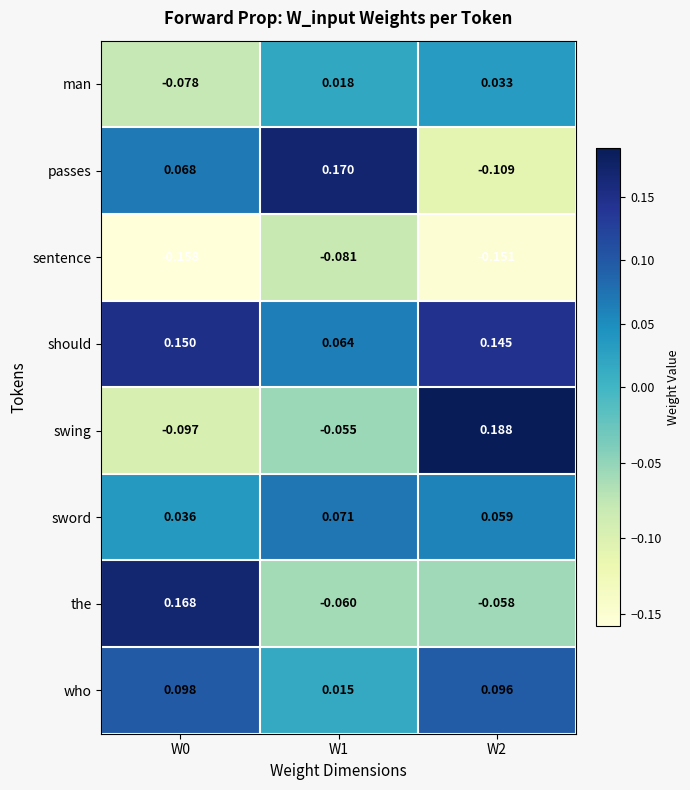

Rank the series at W2 from highest to lowest value.

swing, should, who, sword, man, the, passes, sentence